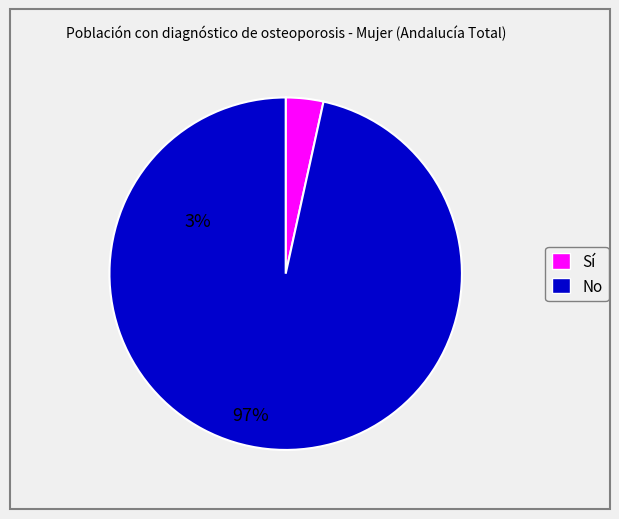

Is there a majority slice in this chart?

Yes